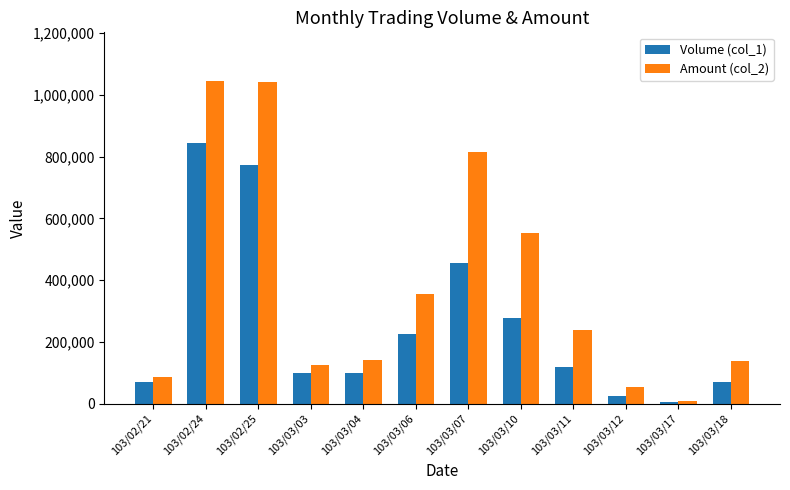

Rank the series at 103/03/10 from highest to lowest value.

Amount (col_2), Volume (col_1)